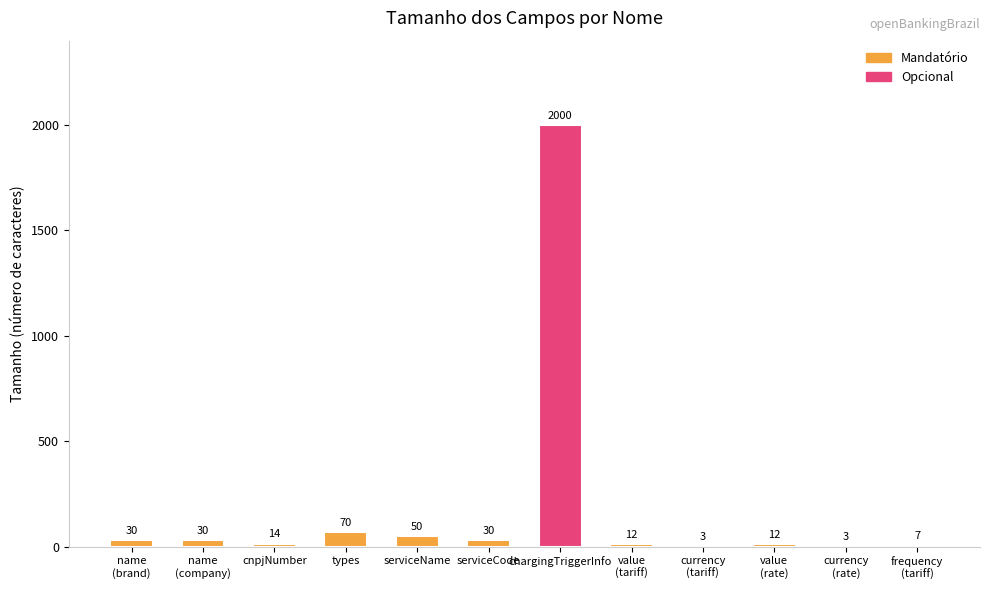

Are the bars grouped side by side (vs. stacked)?

No